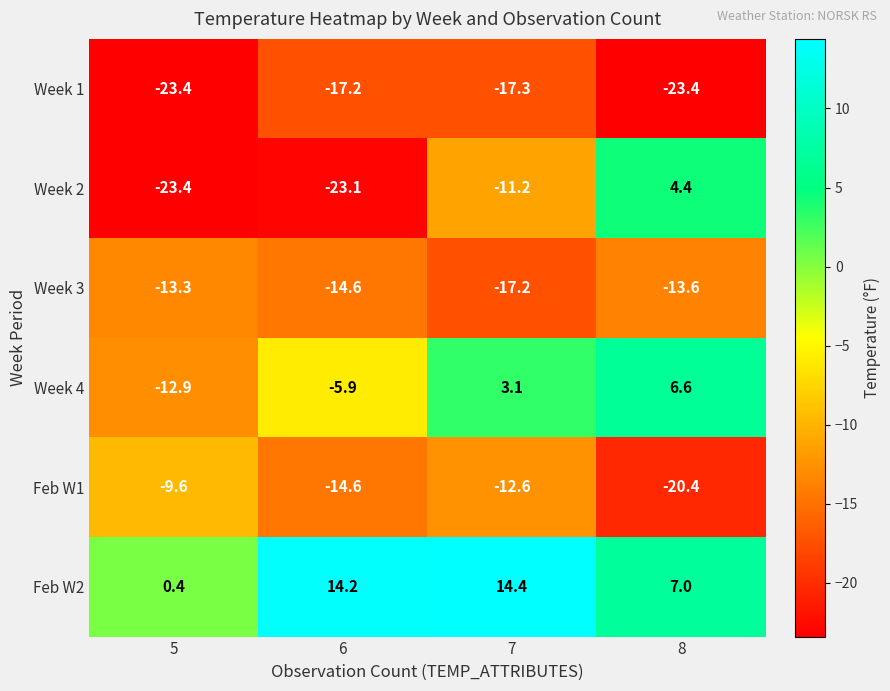

What is the difference between the Week 1 values at 5 and 6?

6.2